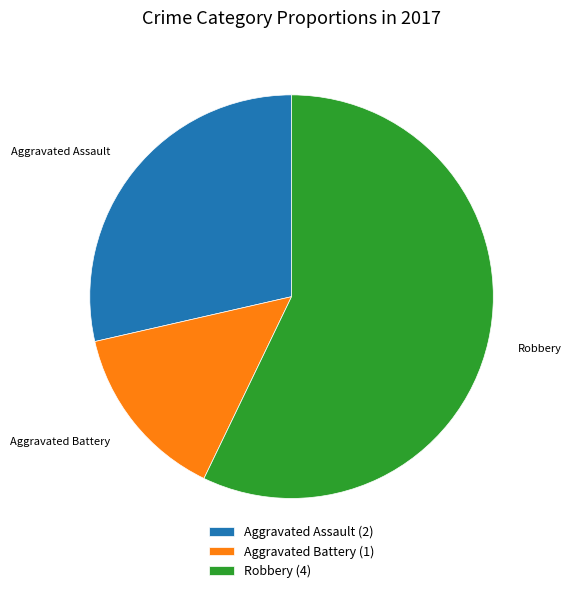

What is the majority slice?

Robbery